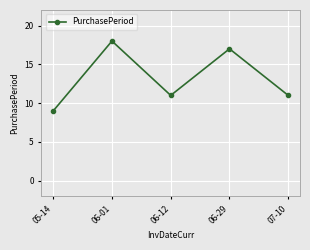

Count the values in the range 11 to 17.

3